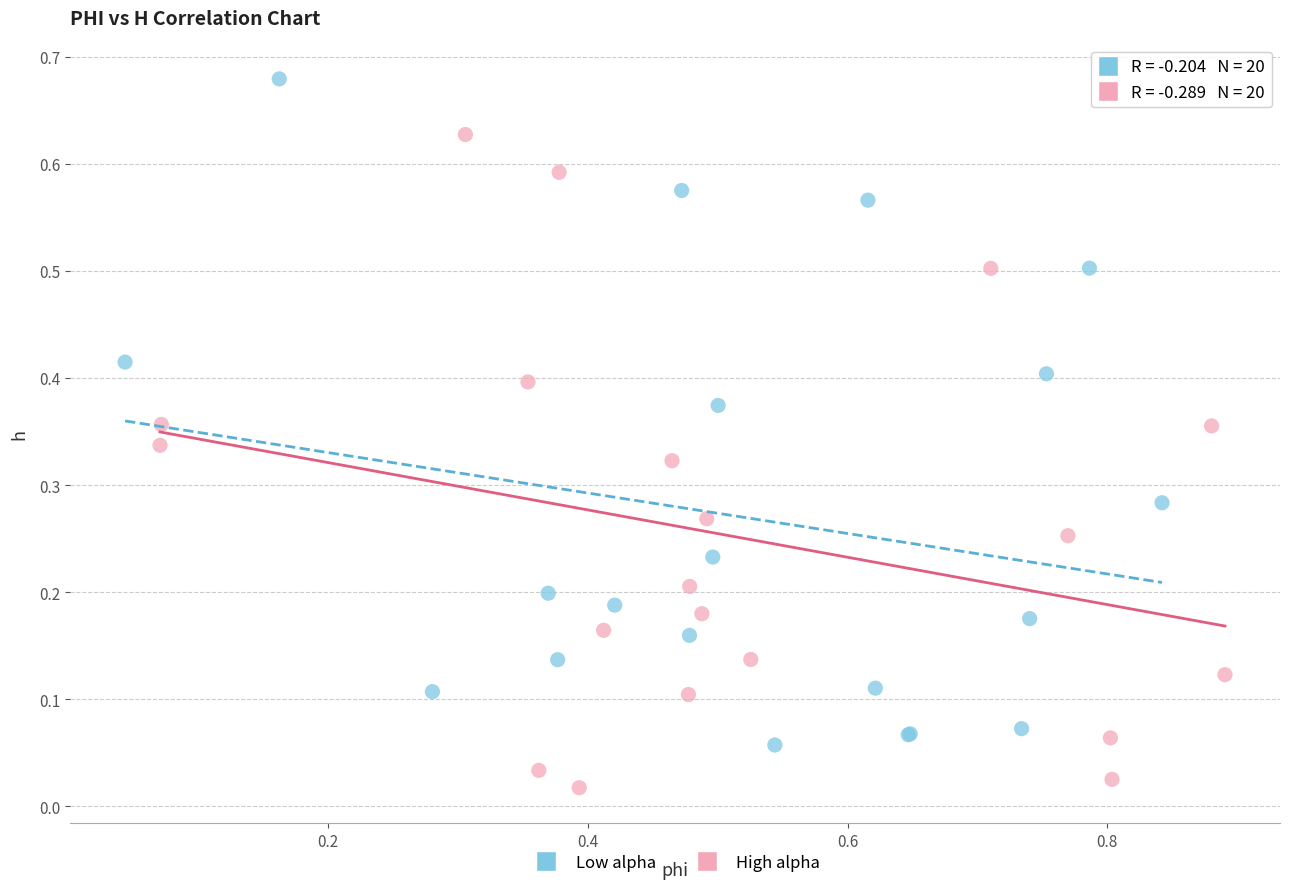

Which series contains the lowest Y value?

High alpha